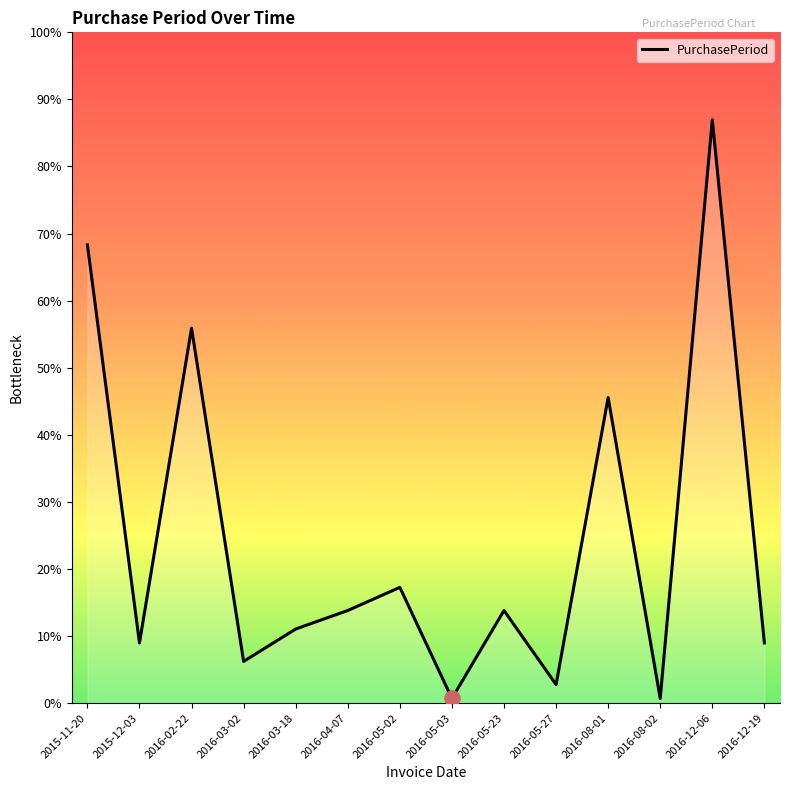

Approximately how many times larger is the value at 2016-05-02 compared to 2016-02-22?

0.3